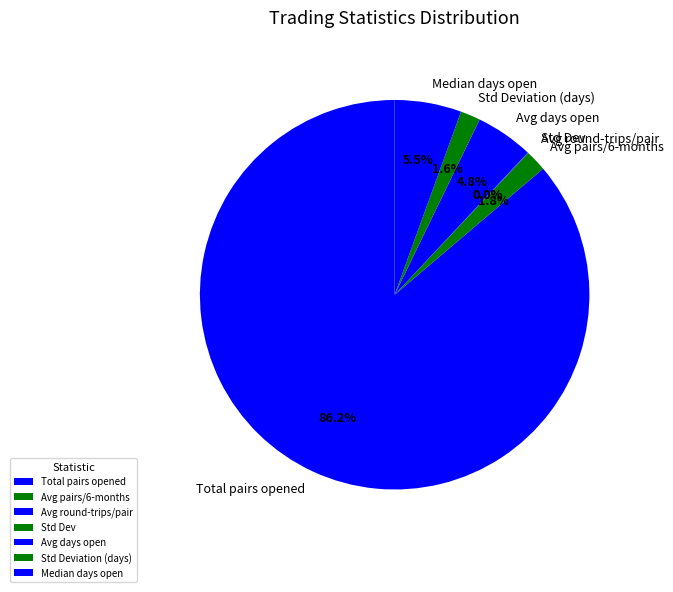

Is there a majority slice in this chart?

Yes